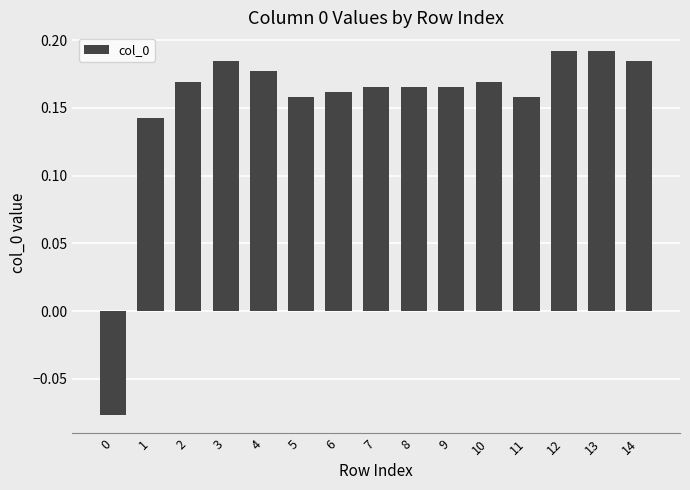

How many values are below 0?

1